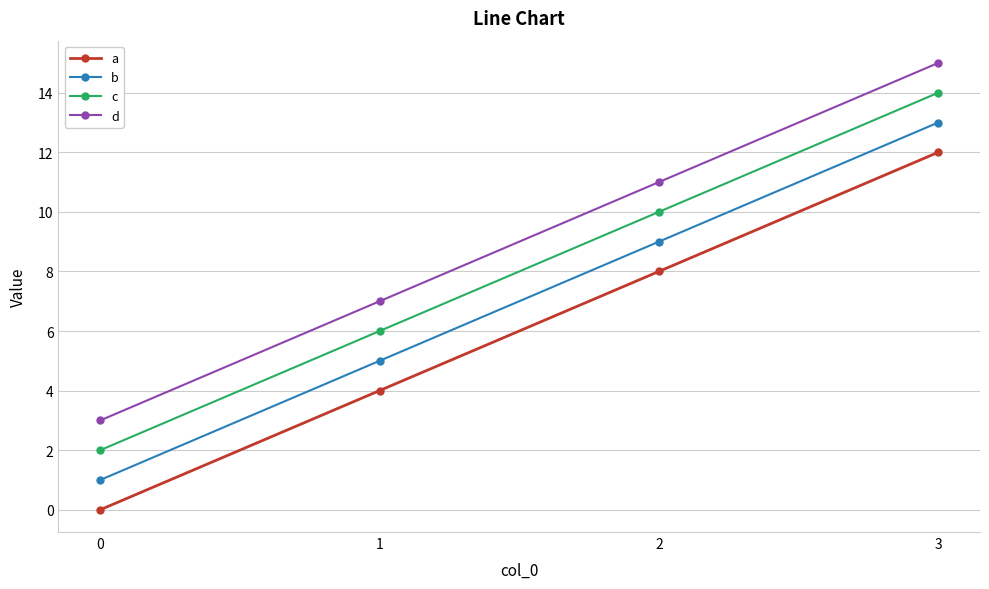

Is this an area chart (filled region under the line)?

No